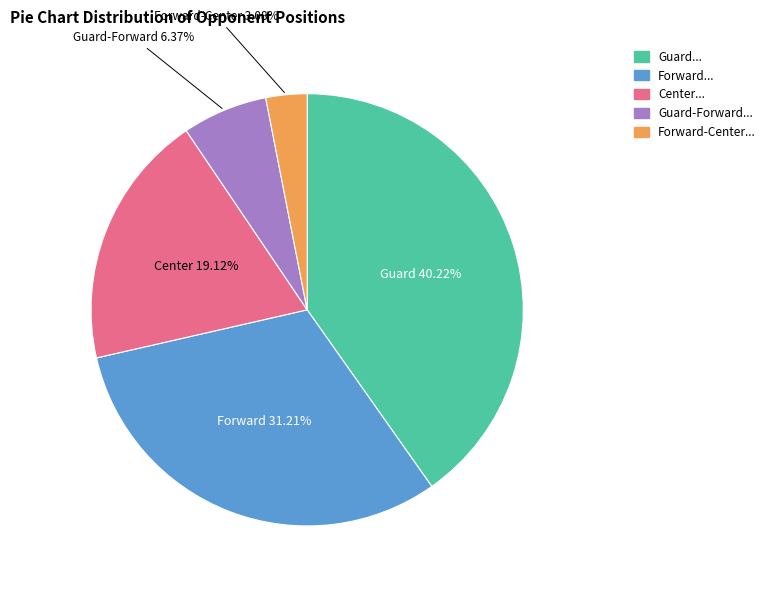

Does any single category account for the majority?

No